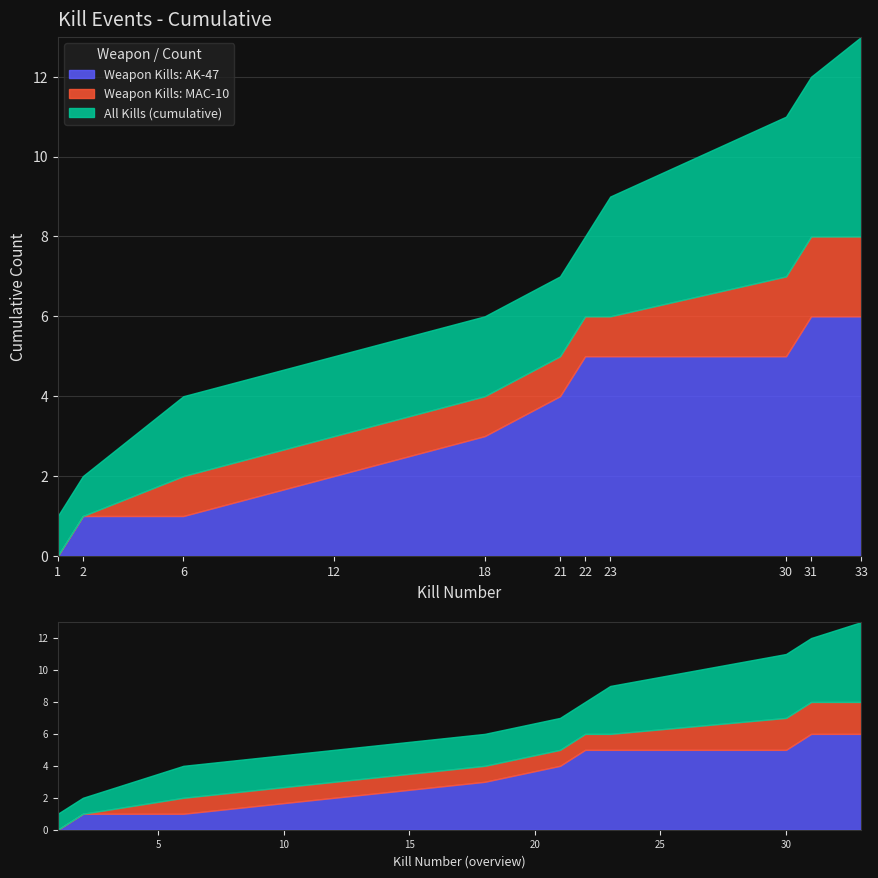

List the labels in order of Kills per Round (cumulative) value, smallest first.

1, 2, 6, 12, 18, 21, 22, 23, 30, 31, 33